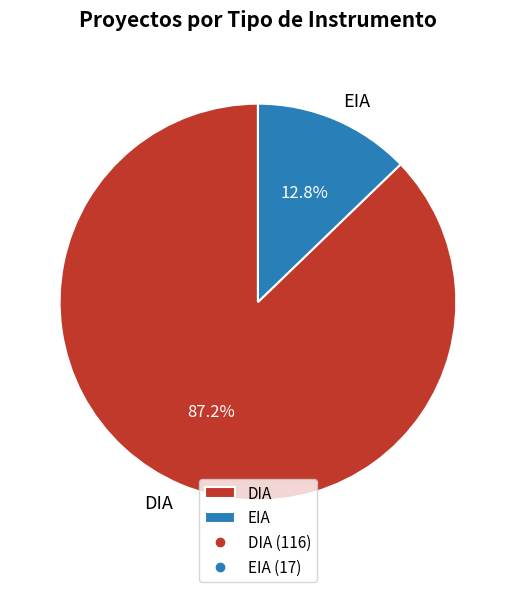

To the nearest percent, what is the difference between the largest and smallest slice percentages?

74%